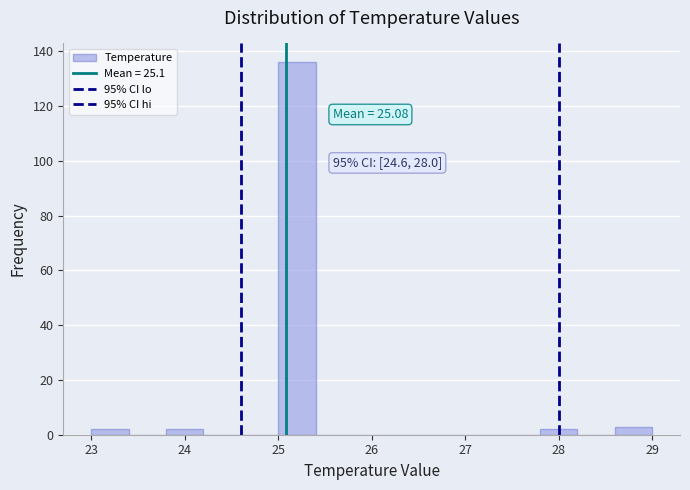

Over which range of the x-axis is the bar tallest?

25.0 to 25.4